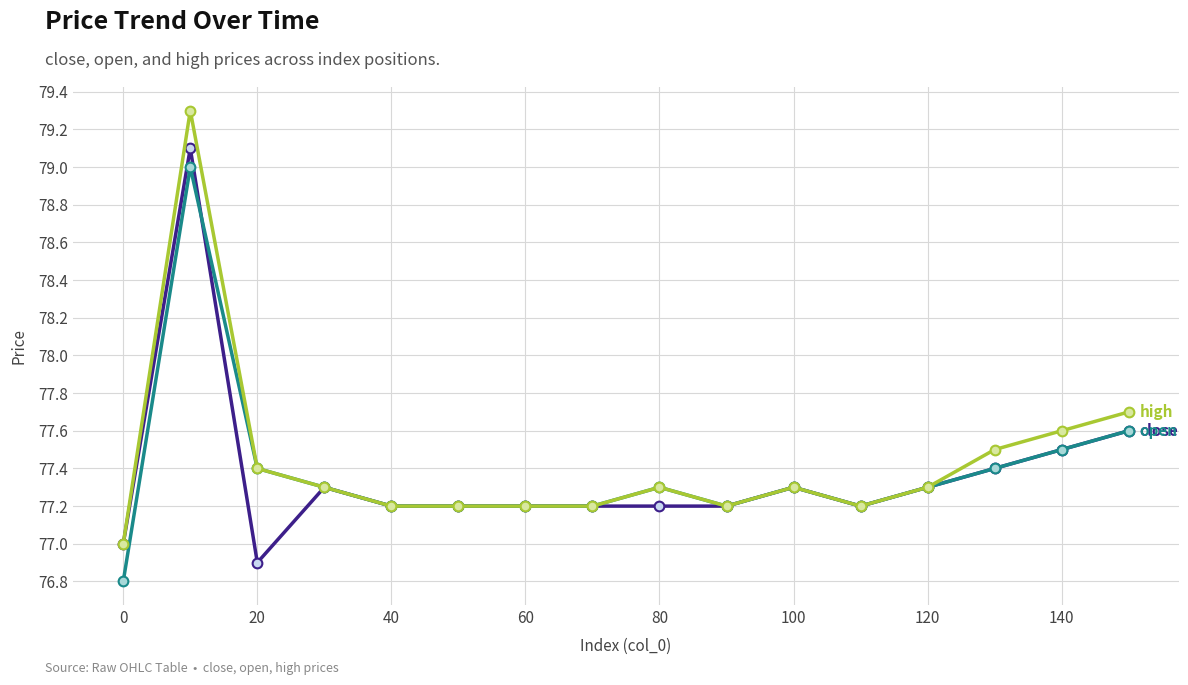

What is the smallest value displayed?

76.8